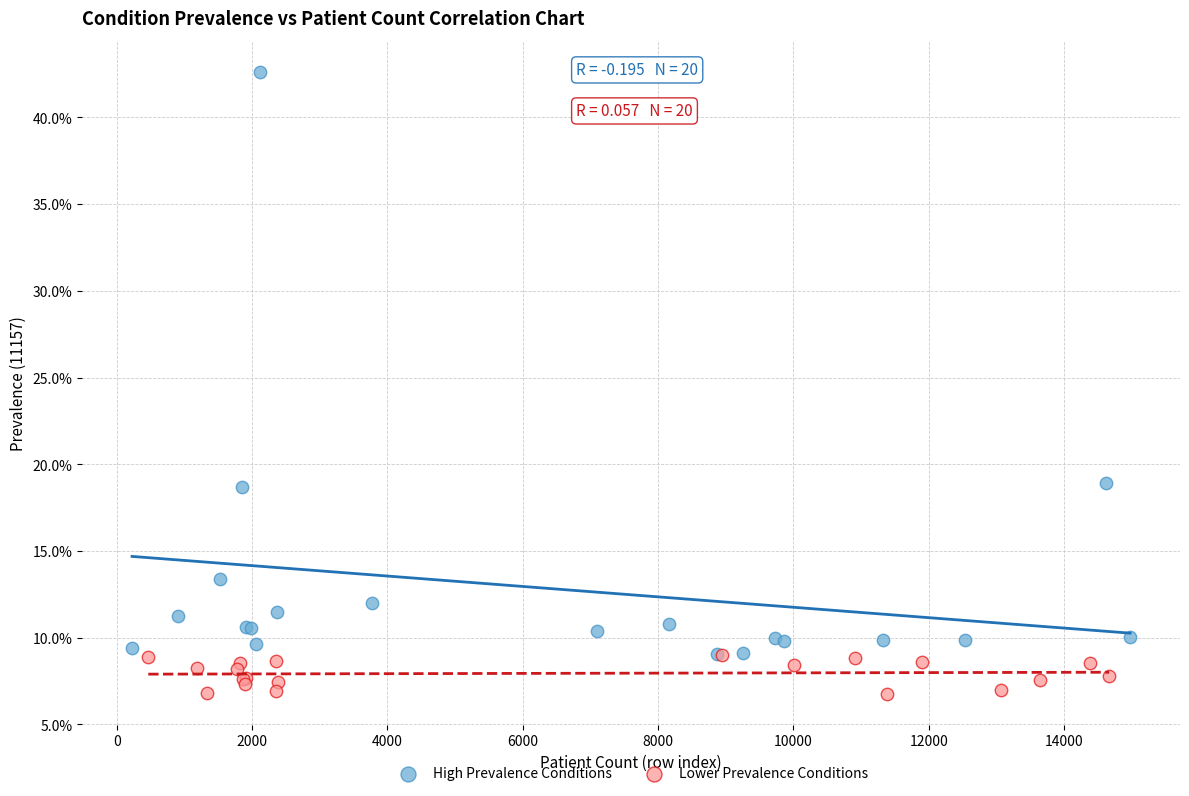

Which series reaches the minimum Y coordinate?

Lower Prevalence Conditions